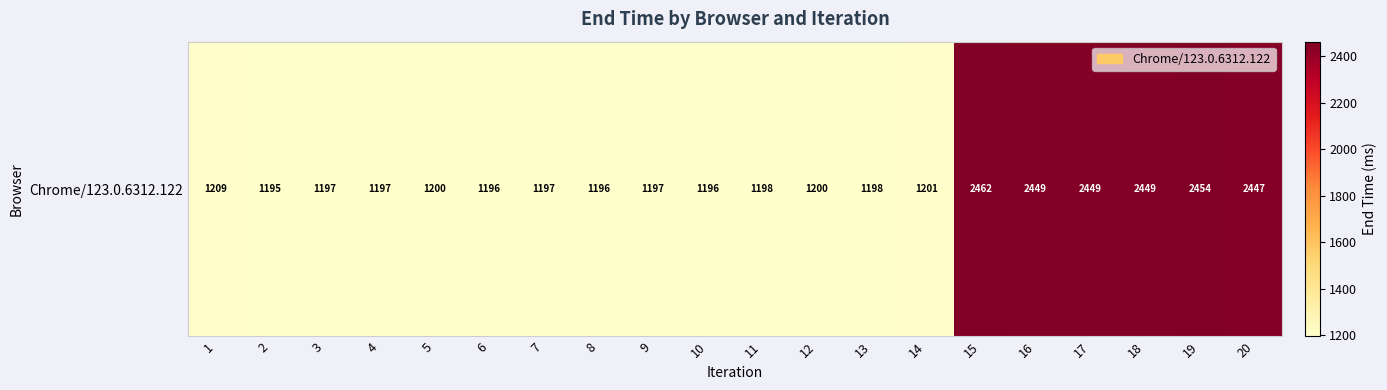

The value at 10 is 401.8. True or false?

False